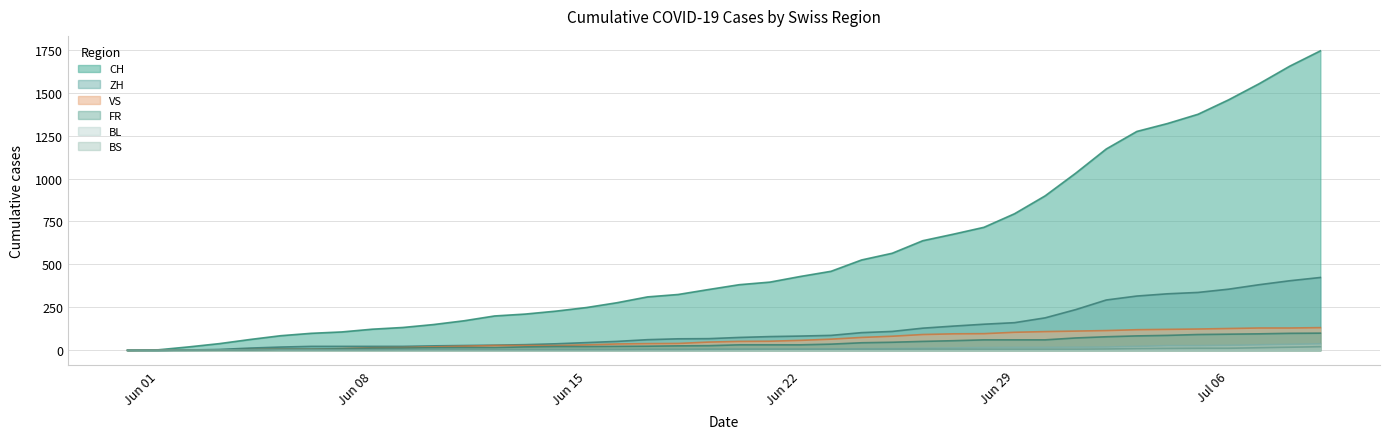

What are all the series names shown in the legend?

CH, ZH, VS, FR, BL, BS